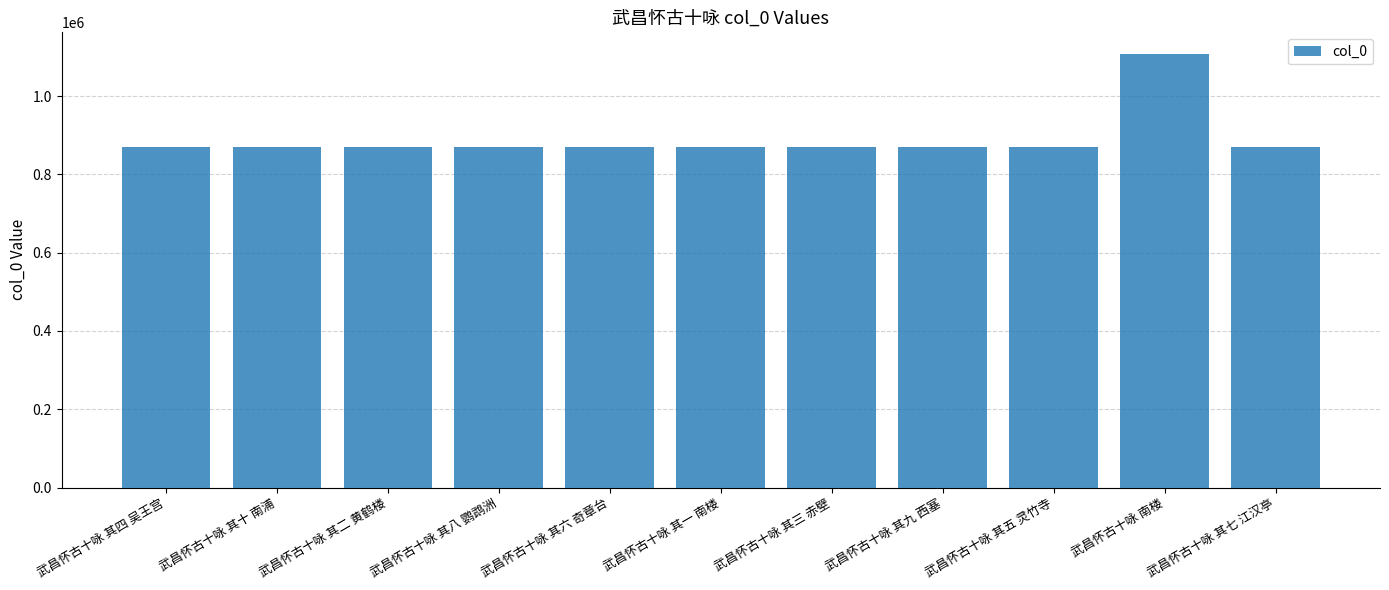

What is the approximate value at 武昌怀古十咏 其八 鹦鹉洲, to the nearest 100?

871200